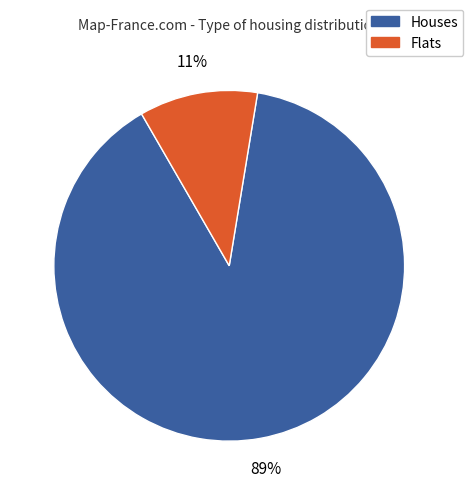

Does any single category account for the majority?

Yes